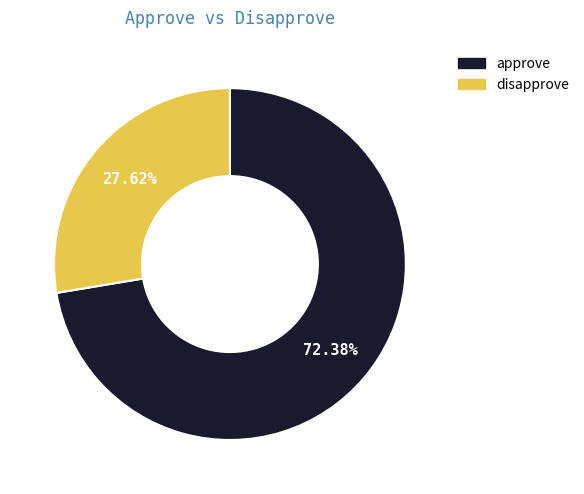

Is it true that disapprove is 20% of the pie?

False